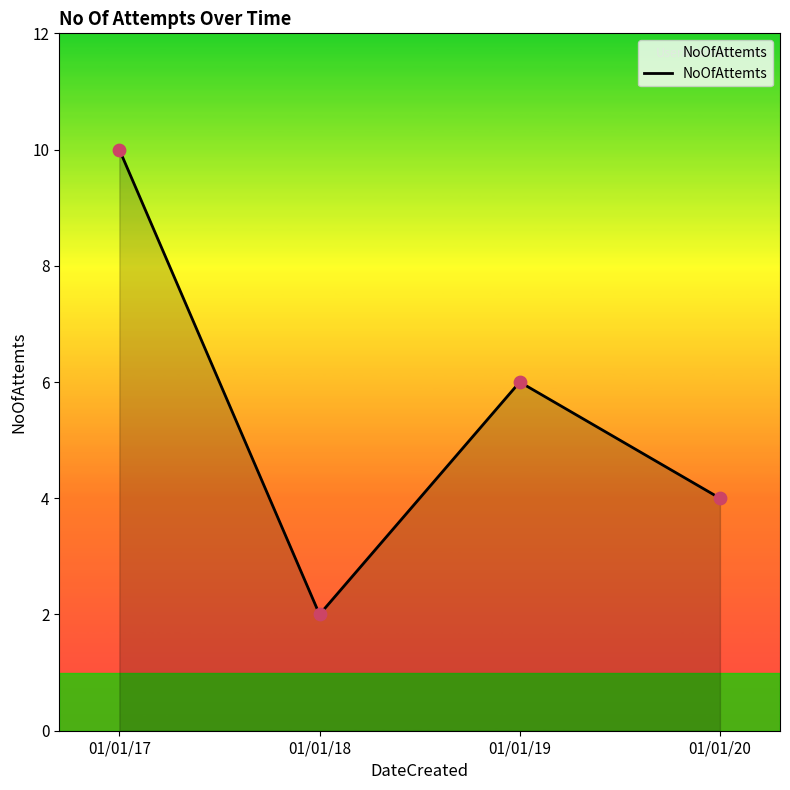

Between 01/01/17 and 01/01/20, which is larger?

01/01/17